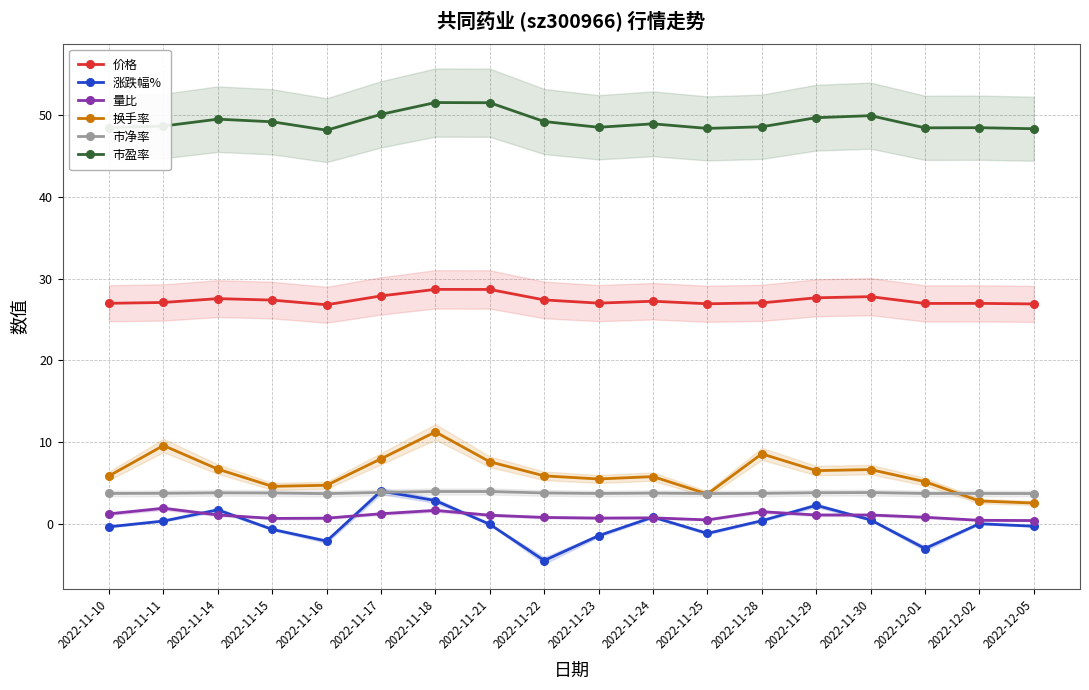

True or false: 换手率 and 涨跌幅% intersect in this chart.

False